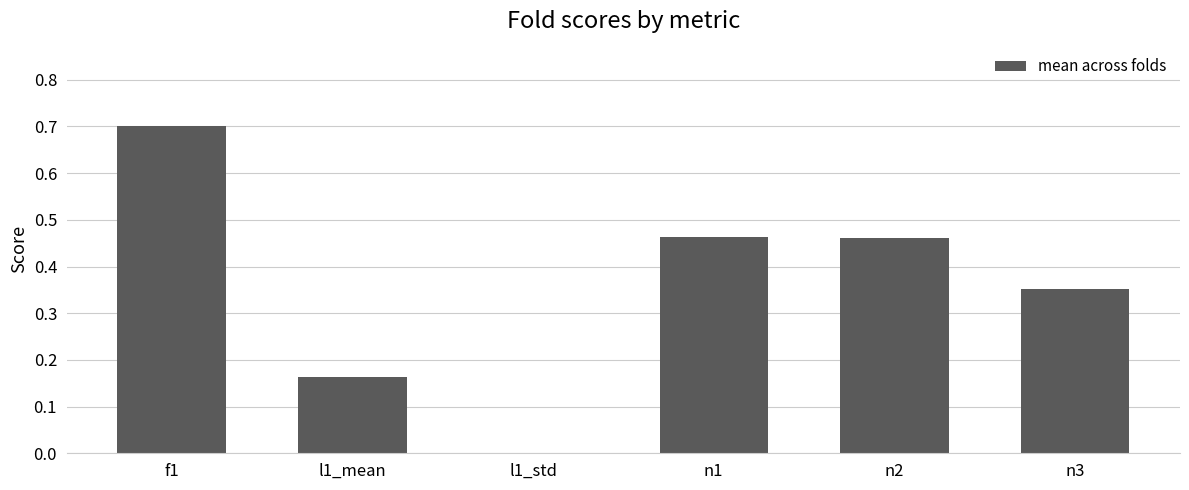

Where is the data nearest to the value 0?

l1_std